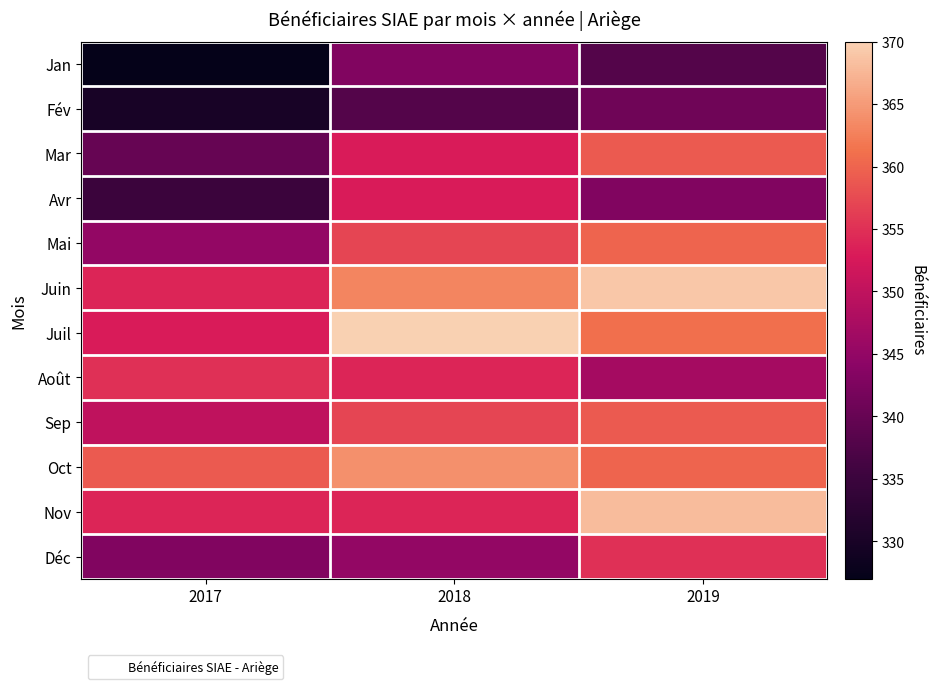

What is the smallest value displayed?

327